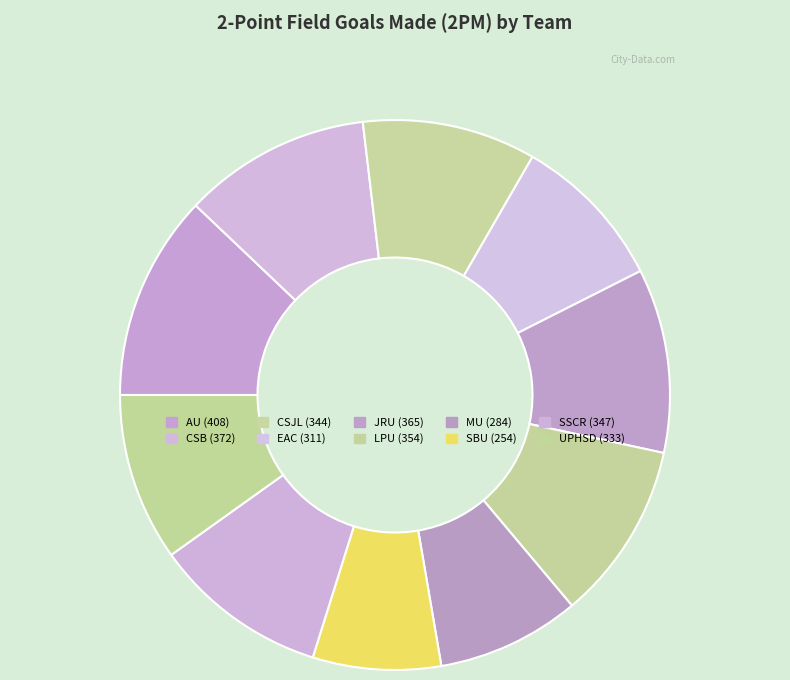

What portion of the pie excludes CSJL?

89.8%